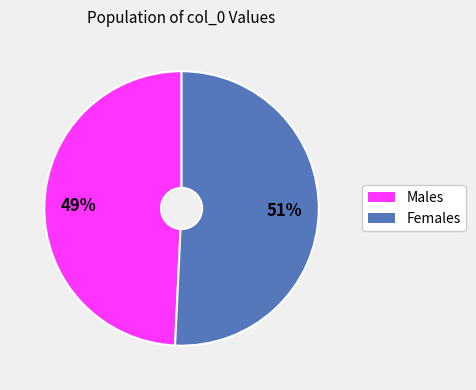

To the nearest percent, what is the difference between the largest and smallest slice percentages?

2%